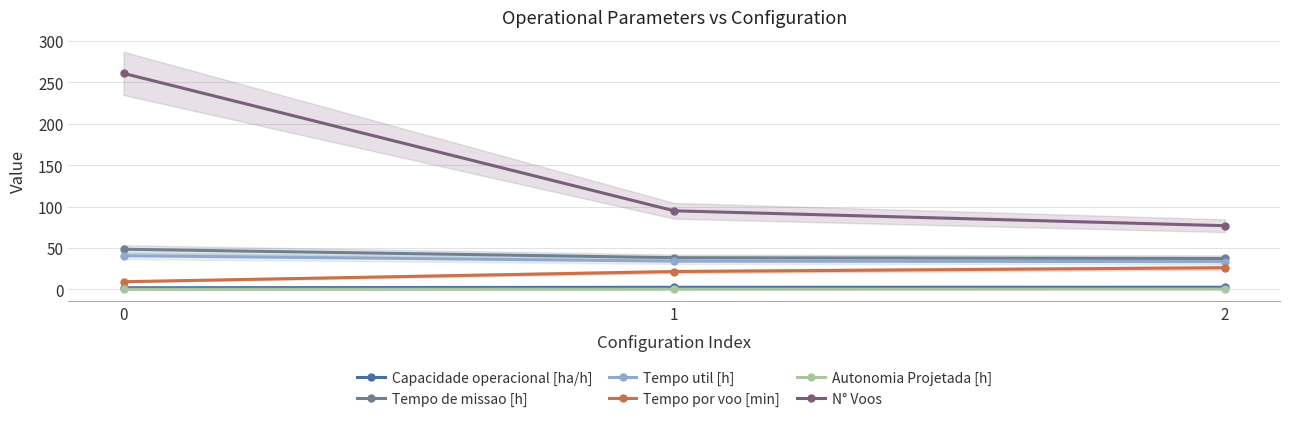

Between 2 and 0, which is larger?

2